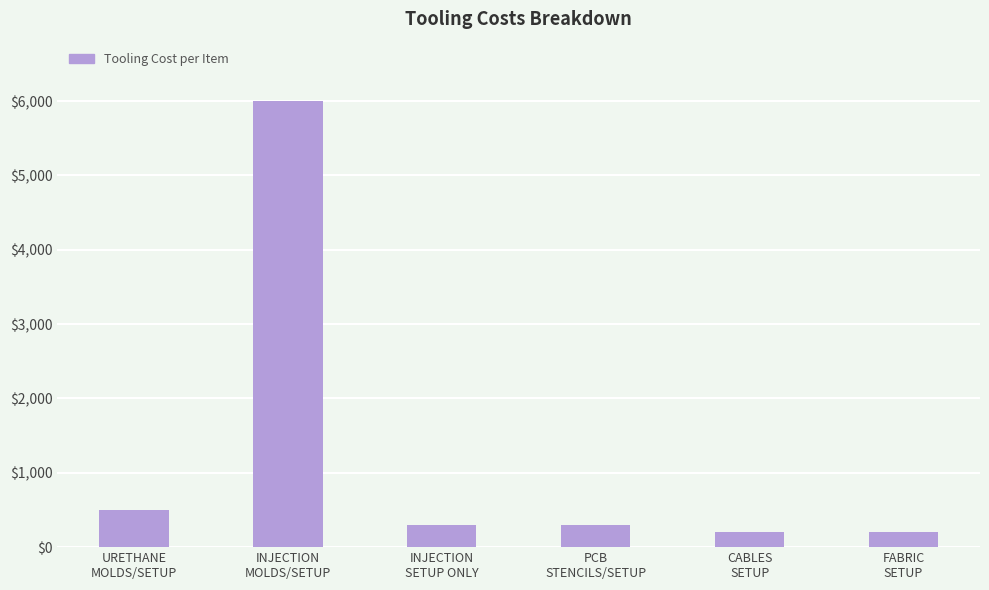

What is the difference between the maximum and minimum values?

5800